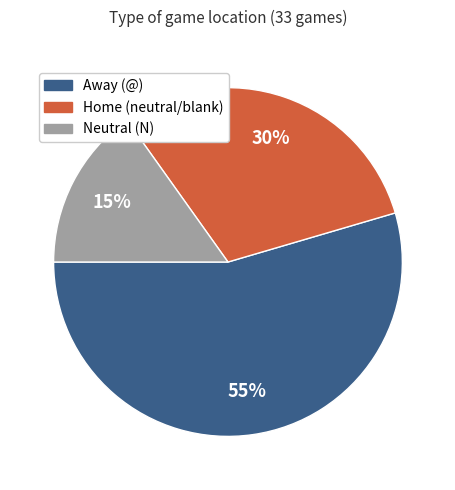

Does any single category account for the majority?

Yes